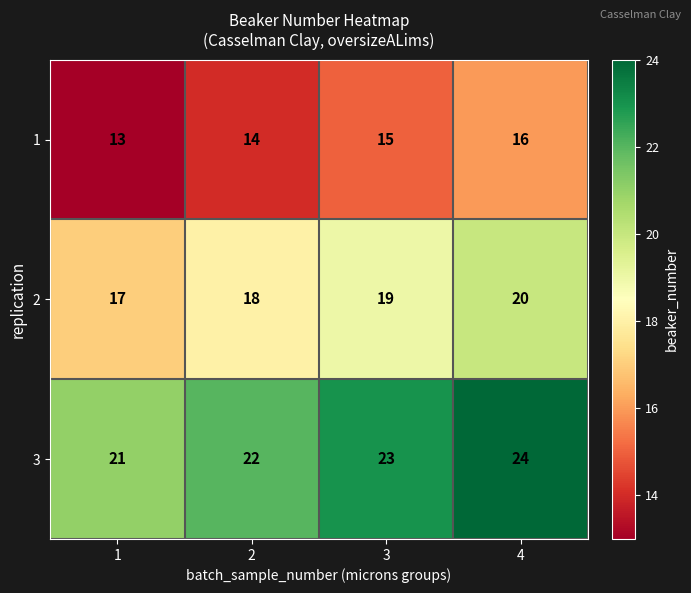

How many series are shown in this chart?

3